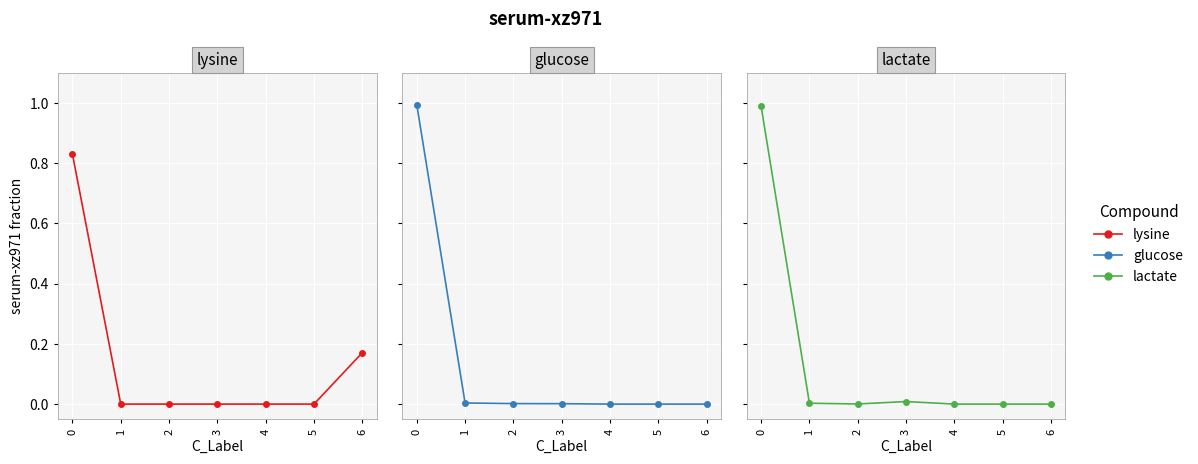

The value of lactate at 1 is 0.0. True or false?

False